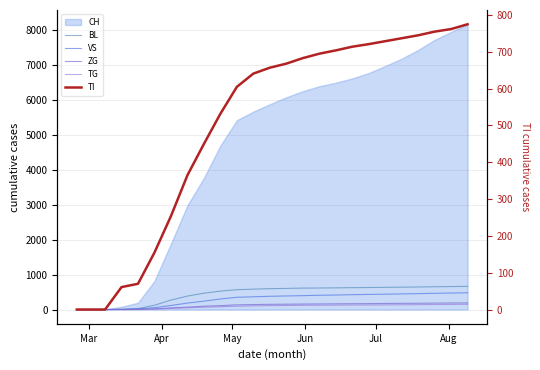

What is the value of the BL point at the 21st from the left?

640